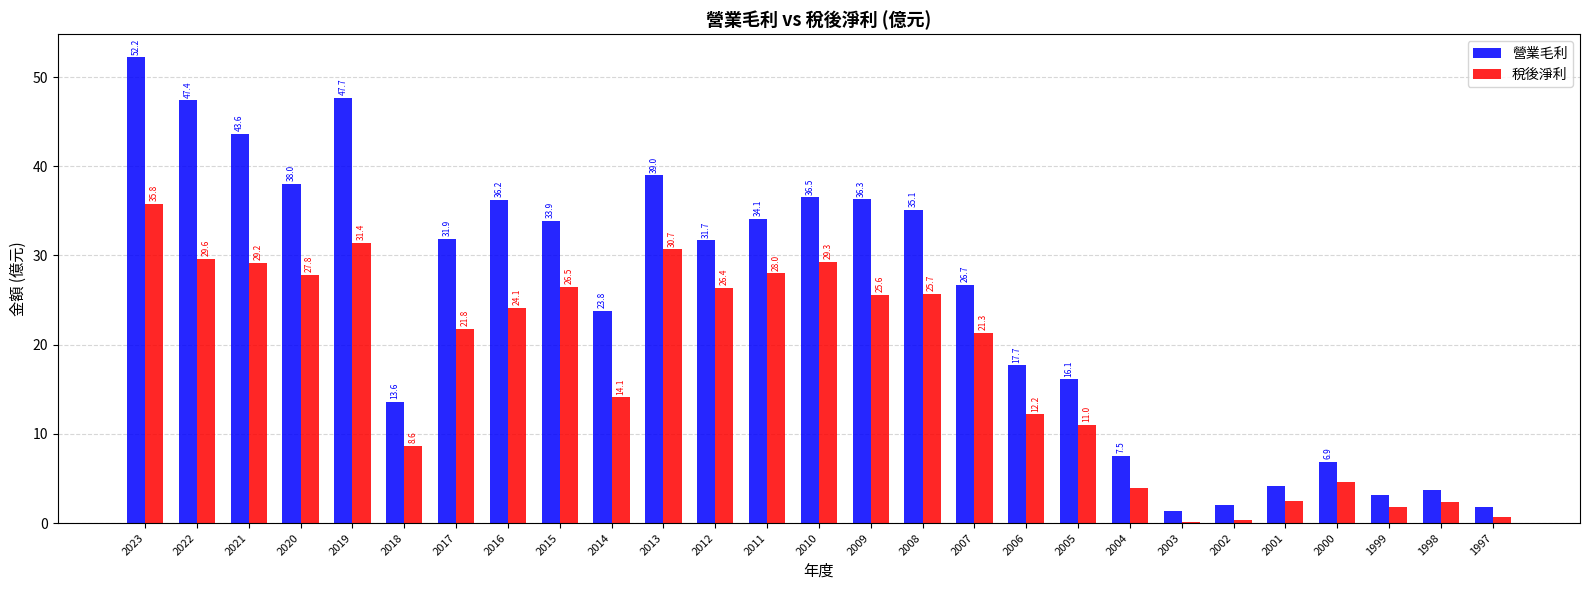

At which label does 稅後淨利 reach its peak?

2023